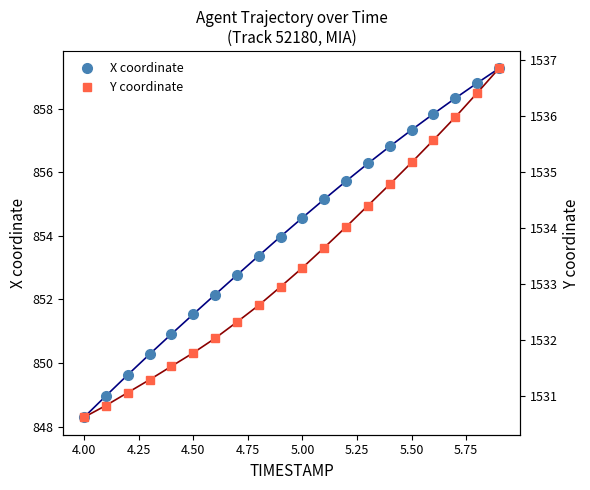

Reading right to left, list all the values displayed in this chart.

X coordinate: 859.3	858.8	858.3	857.8	857.3	856.8	856.3	855.7	855.2	854.6	854.0	853.4	852.8	852.1	851.5	850.9	850.3	849.6	849.0	848.3
Y coordinate: 1536.8	1536.4	1536.0	1535.6	1535.2	1534.8	1534.4	1534.0	1533.7	1533.3	1533.0	1532.6	1532.3	1532.0	1531.8	1531.5	1531.3	1531.1	1530.8	1530.6